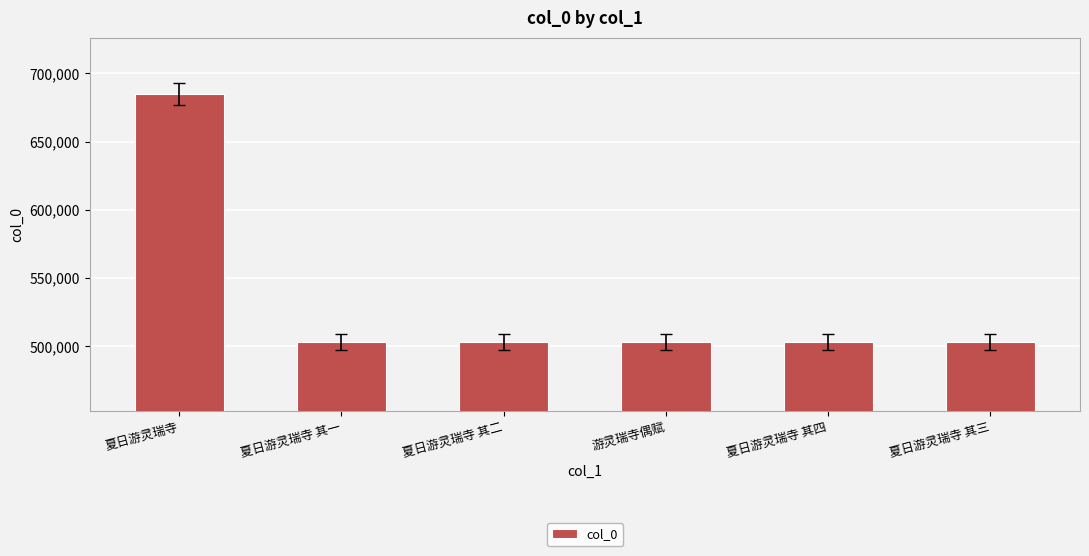

How many bars are there in total?

6